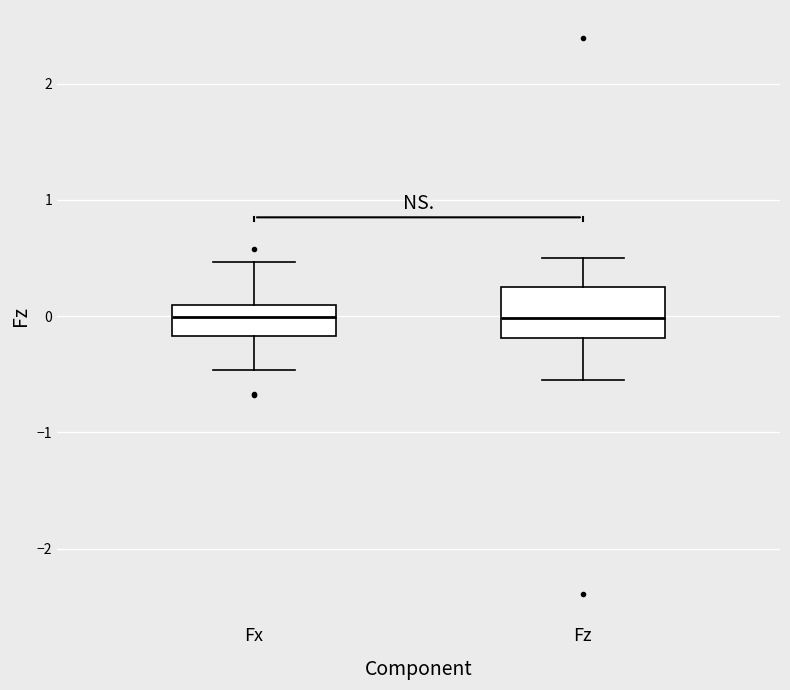

Reading left to right, transcribe this box plot: for each box, give where its median line is, the range the box spans, and where its two whiskers end, as read against the y-axis. The values are not printed on the chart, so give them approximately, as read against the axis.

Fx: median 0.0, box -0.2 to 0.1, whiskers -0.5 to 0.5
Fz: median 0.0, box -0.2 to 0.3, whiskers -0.5 to 0.5